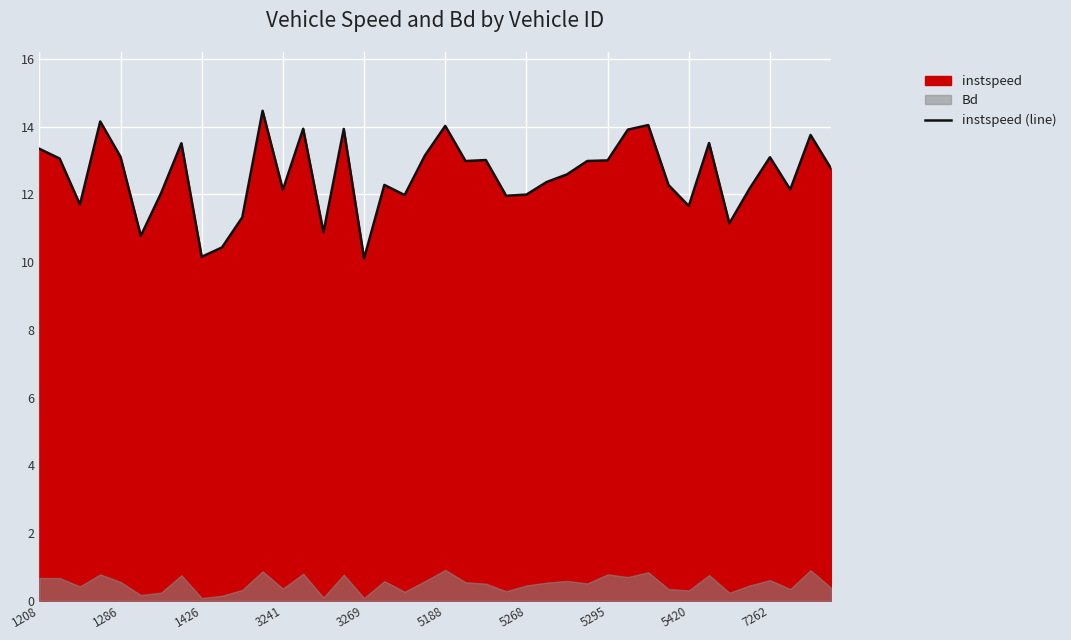

The instspeed (line) series shows 13.1 at 1286. True or false?

True